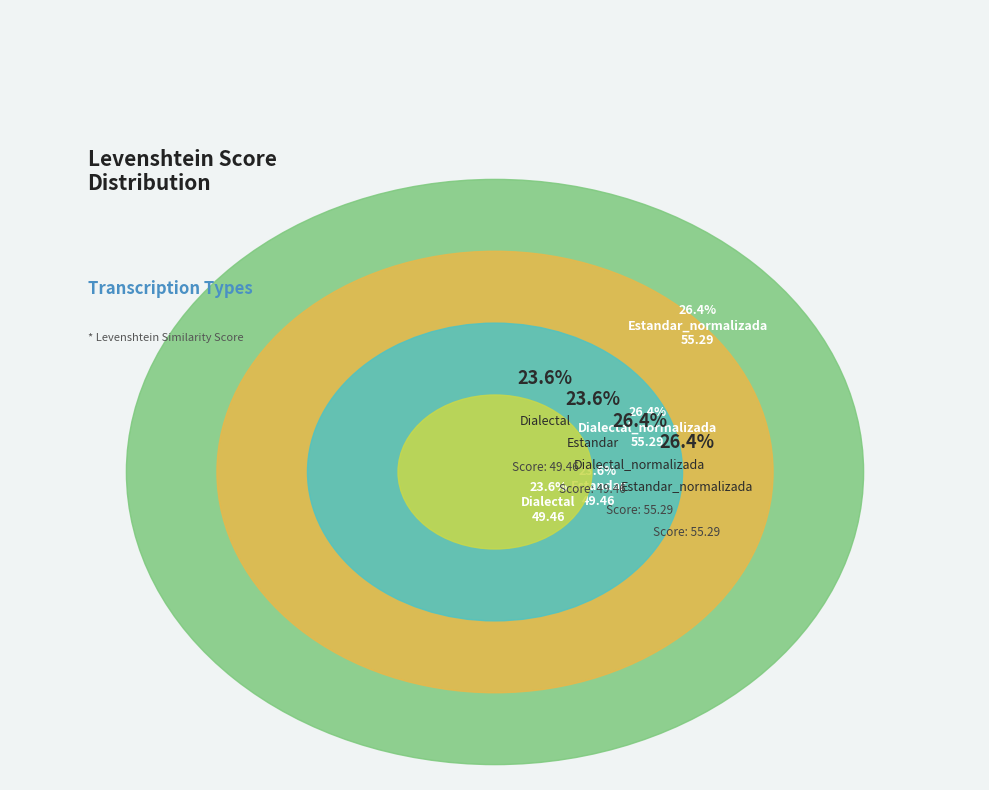

How many slices are in this pie chart?

4